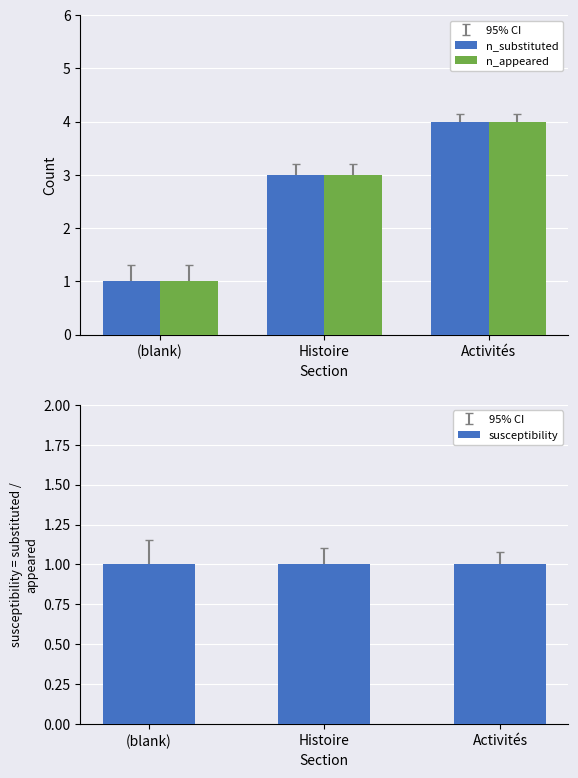

Reading left to right, what are all the values shown in this chart?

n_substituted: 1	3	4
n_appeared: 1	3	4
susceptibility: 1	1	1